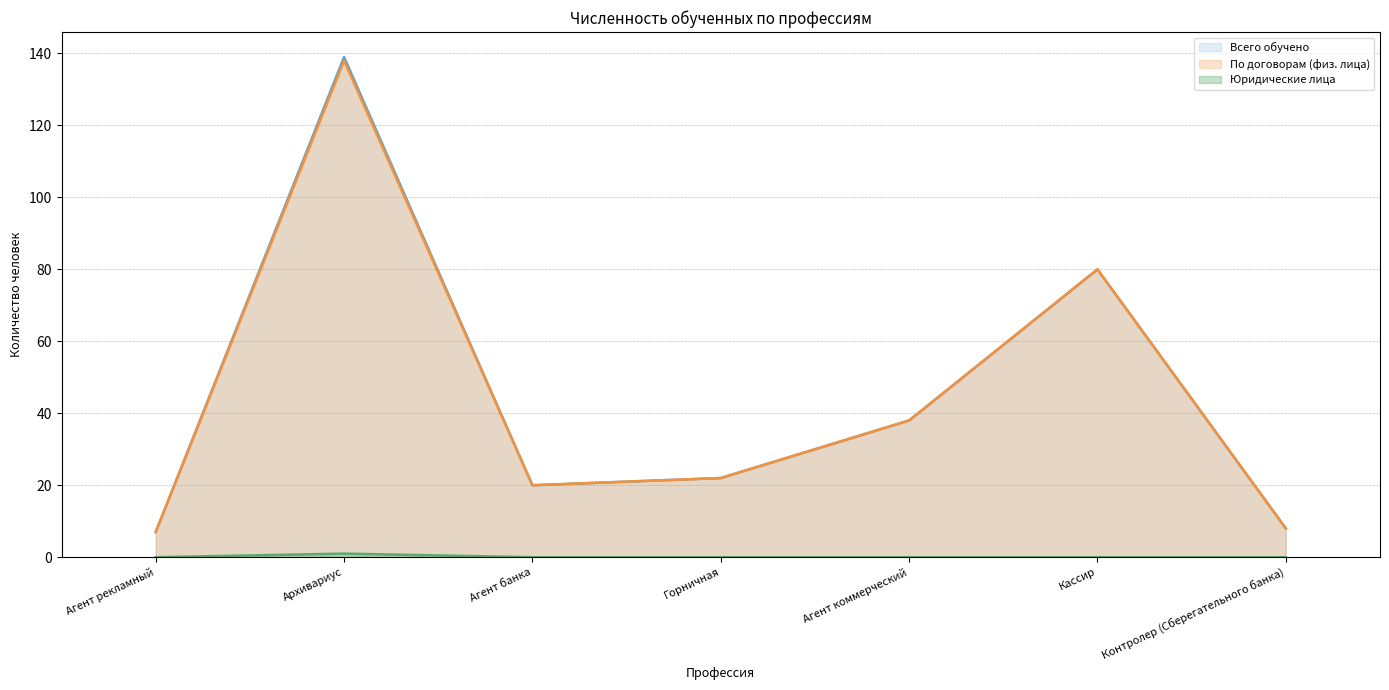

At how many categories does at least one series exceed 81?

1